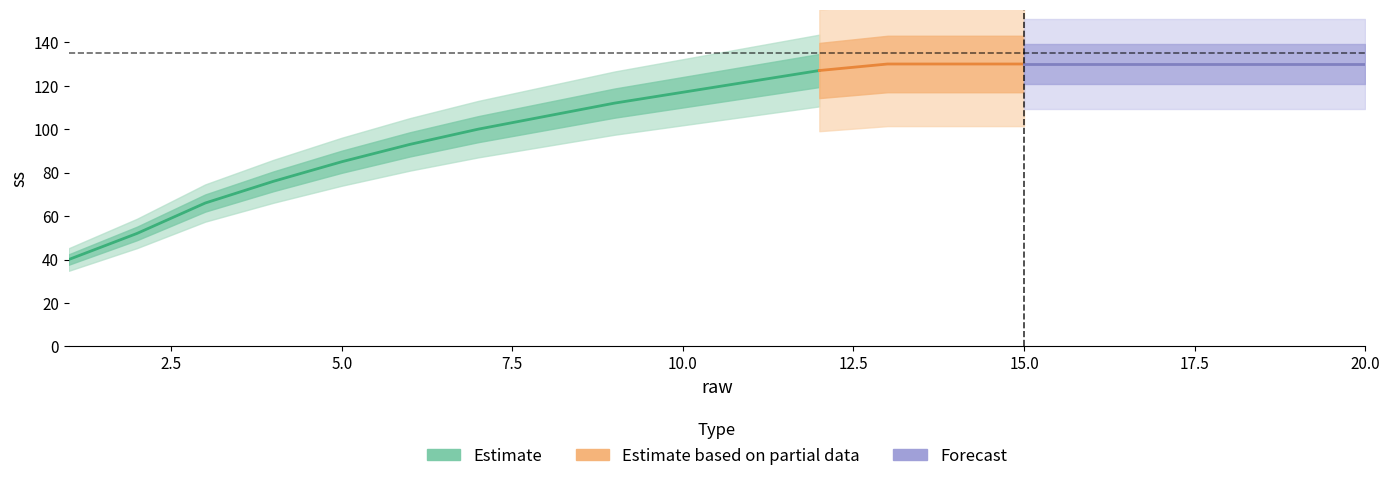

Which category has the lowest value across all series?

1